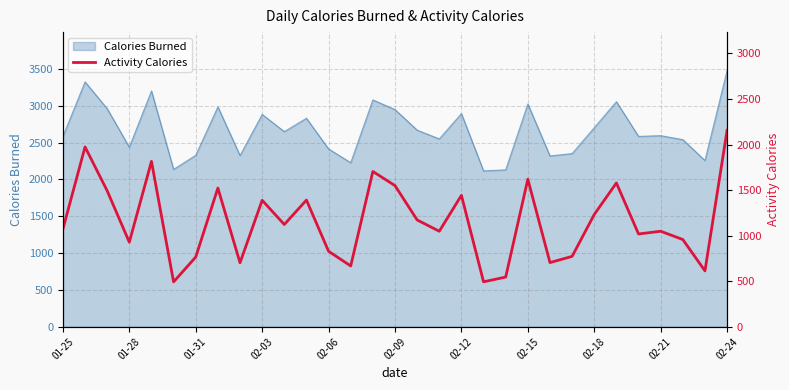

What is the lowest value of the Calories Burned series?

2115